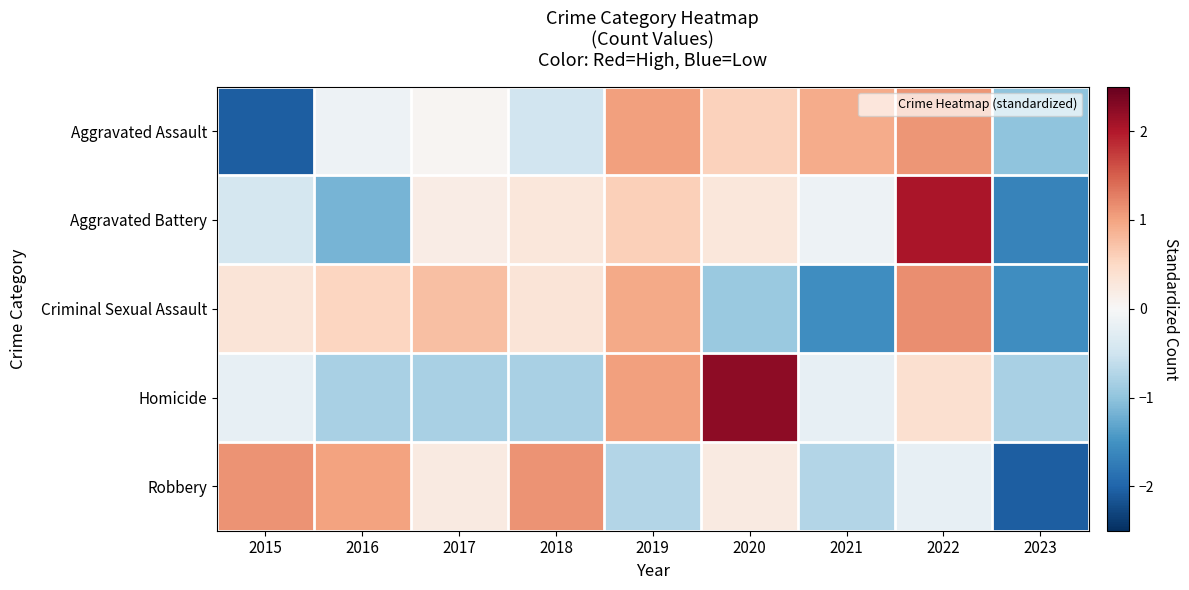

Reading left to right, what are all the values shown in this chart?

Aggravated Assault: 2015=-2.1	2016=-0.1	2017=0.0	2018=-0.5	2019=1.0	2020=0.6	2021=0.9	2022=1.1	2023=-1.0
Aggravated Battery: 2015=-0.4	2016=-1.2	2017=0.2	2018=0.3	2019=0.6	2020=0.3	2021=-0.1	2022=2.0	2023=-1.7
Criminal Sexual Assault: 2015=0.3	2016=0.5	2017=0.7	2018=0.3	2019=1.0	2020=-0.9	2021=-1.6	2022=1.2	2023=-1.6
Homicide: 2015=-0.2	2016=-0.8	2017=-0.8	2018=-0.8	2019=1.0	2020=2.2	2021=-0.2	2022=0.4	2023=-0.8
Robbery: 2015=1.1	2016=1.0	2017=0.2	2018=1.1	2019=-0.7	2020=0.2	2021=-0.7	2022=-0.2	2023=-2.1